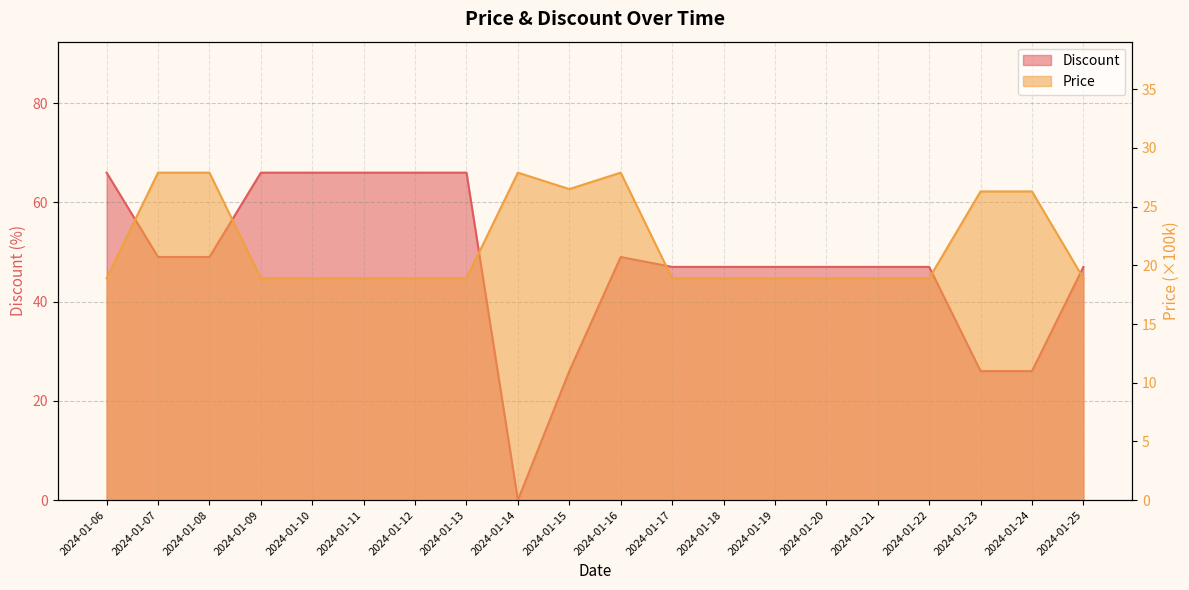

Reading left to right, list all the values displayed in this chart.

Discount: 2024-01-06=66.0	2024-01-07=49.0	2024-01-08=49.0	2024-01-09=66.0	2024-01-10=66.0	2024-01-11=66.0	2024-01-12=66.0	2024-01-13=66.0	2024-01-14=0.0	2024-01-15=26.0	2024-01-16=49.0	2024-01-17=47.0	2024-01-18=47.0	2024-01-19=47.0	2024-01-20=47.0	2024-01-21=47.0	2024-01-22=47.0	2024-01-23=26.0	2024-01-24=26.0	2024-01-25=47.0
Price: 2024-01-06=18.9	2024-01-07=27.9	2024-01-08=27.9	2024-01-09=18.9	2024-01-10=18.9	2024-01-11=18.9	2024-01-12=18.9	2024-01-13=18.9	2024-01-14=27.9	2024-01-15=26.5	2024-01-16=27.9	2024-01-17=18.9	2024-01-18=18.9	2024-01-19=18.9	2024-01-20=18.9	2024-01-21=18.9	2024-01-22=18.9	2024-01-23=26.3	2024-01-24=26.3	2024-01-25=18.9